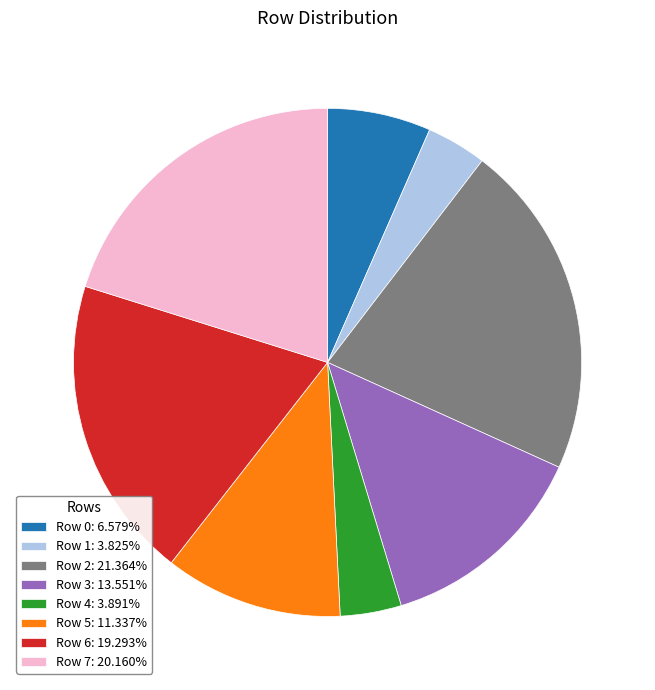

Is there any slice that represents more than half of the pie?

No